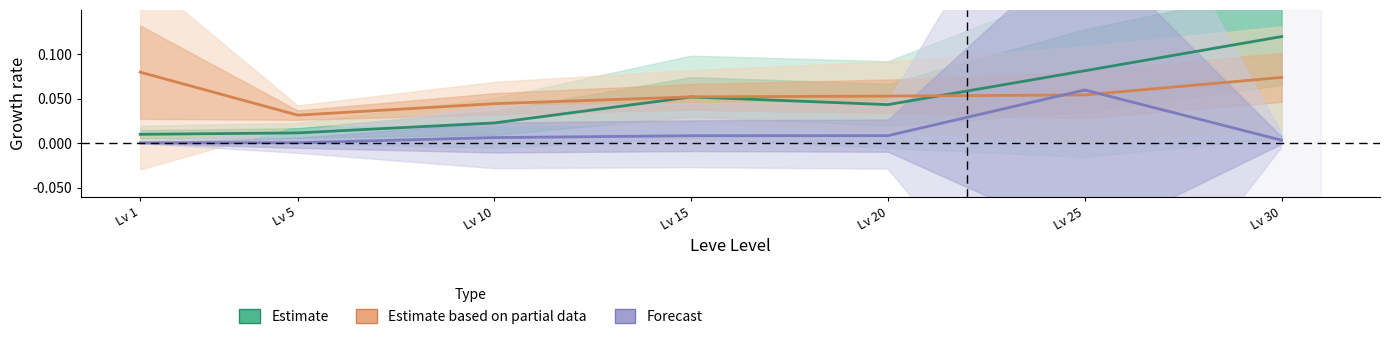

Between which two adjacent categories do Estimate and Estimate based on partial data first intersect?

Lv 20 and Lv 25